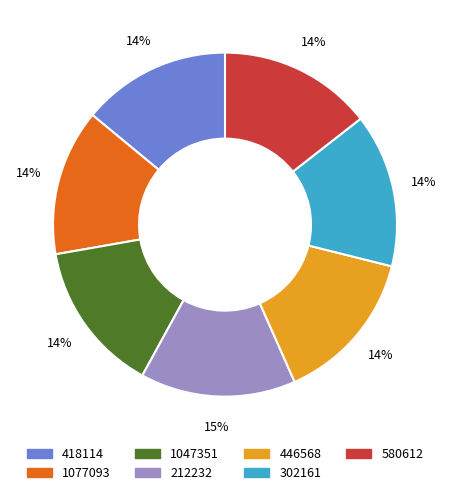

Does 212232 account for over 50% of the chart?

No